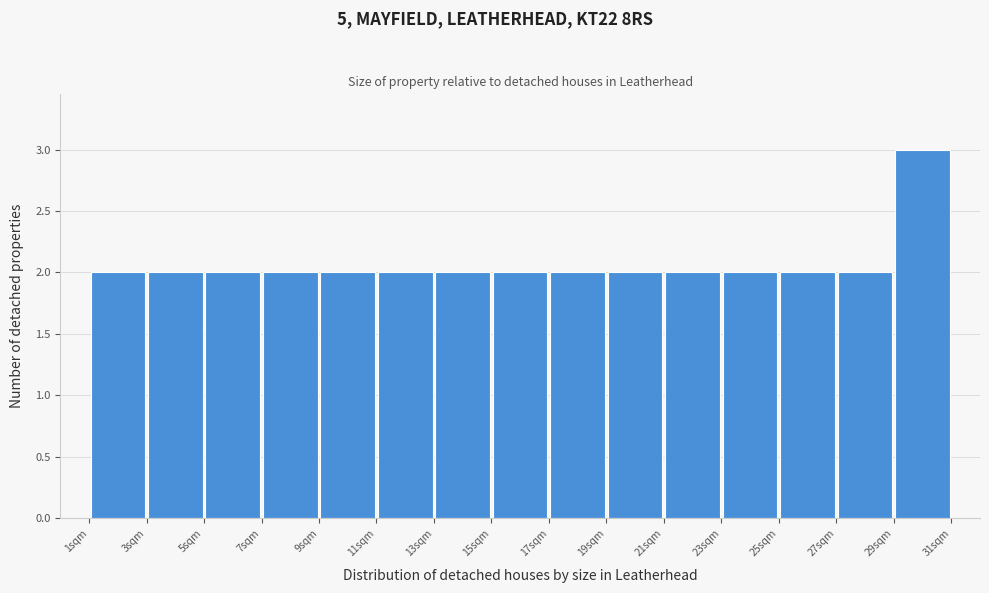

Reading left to right, transcribe this chart: for each bar, give the range it covers on the x-axis and its height. The values are not printed on the chart, so give them approximately, as read against the axis.

1 to 3: 2
3 to 5: 2
5 to 7: 2
7 to 9: 2
9 to 11: 2
11 to 13: 2
13 to 15: 2
15 to 17: 2
17 to 19: 2
19 to 21: 2
21 to 23: 2
23 to 25: 2
25 to 27: 2
27 to 29: 2
29 to 31: 3